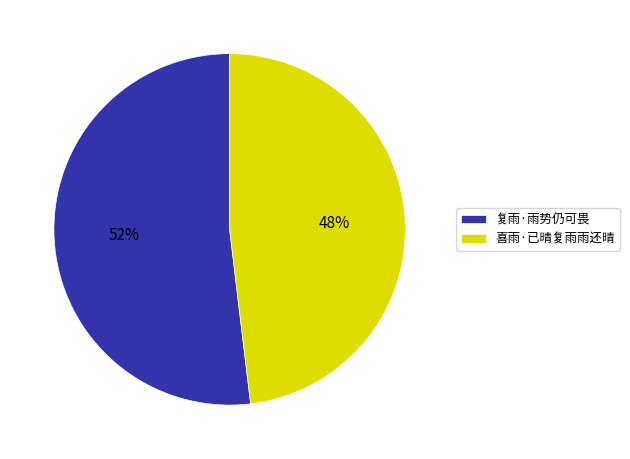

Does 喜雨·已晴复雨雨还晴 account for over 50% of the chart?

No